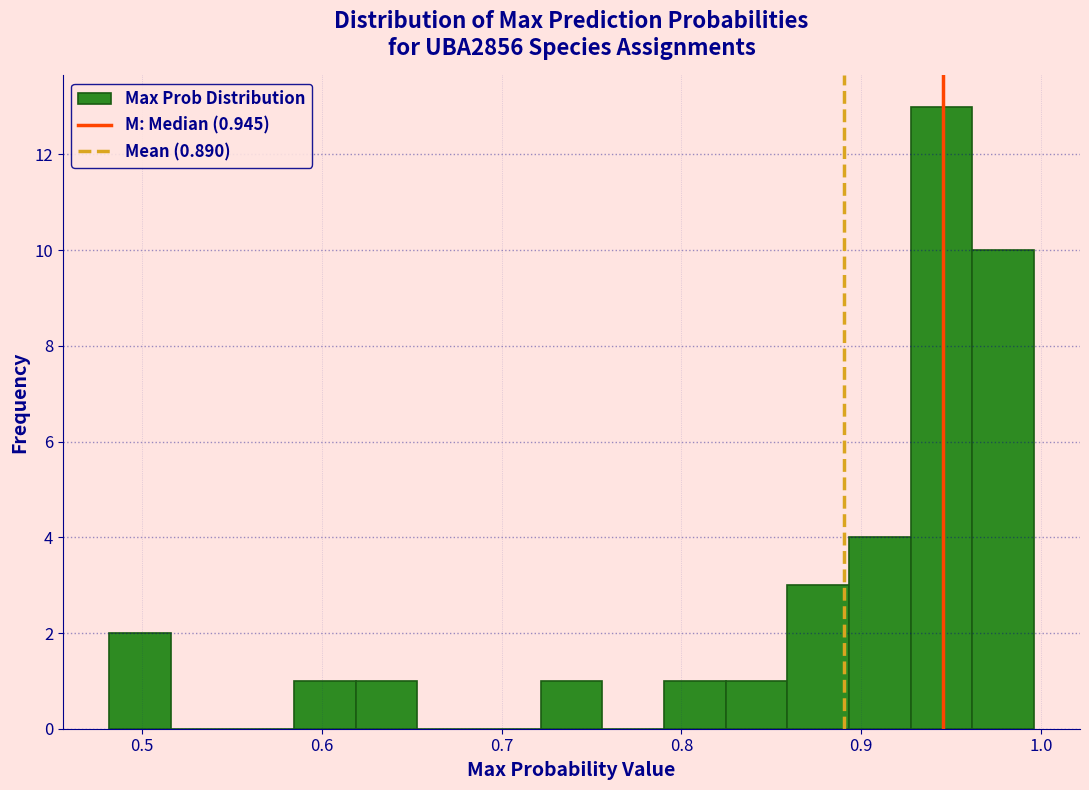

Around what value on the x-axis is the tallest bar? Give the approximate position of its centre, as read against the axis.

0.94